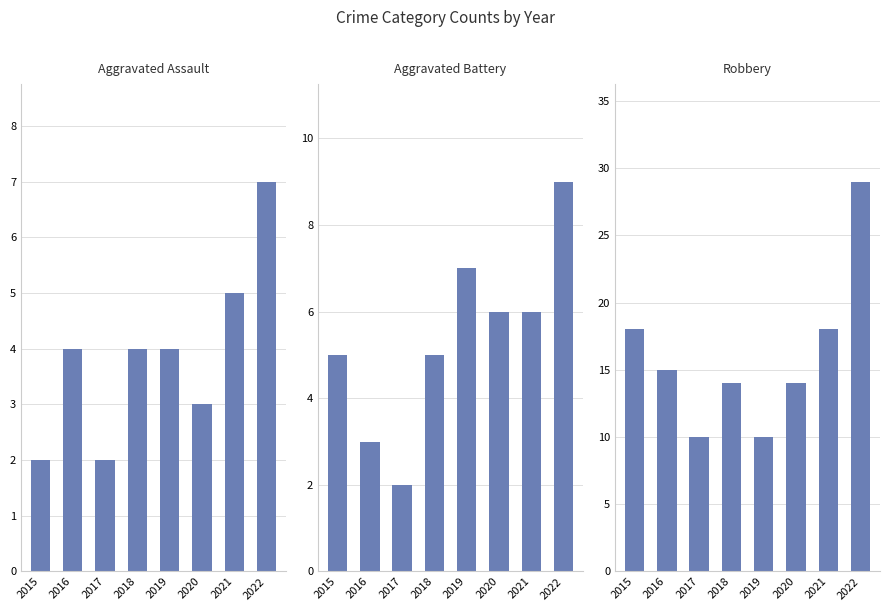

Which series changed the most between 2017 and 2022?

Robbery